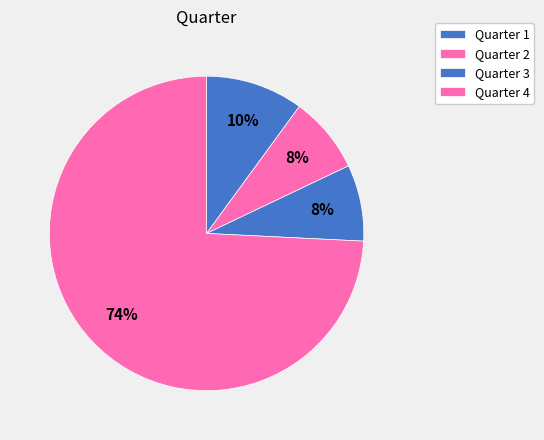

How many slices are in this pie chart?

4